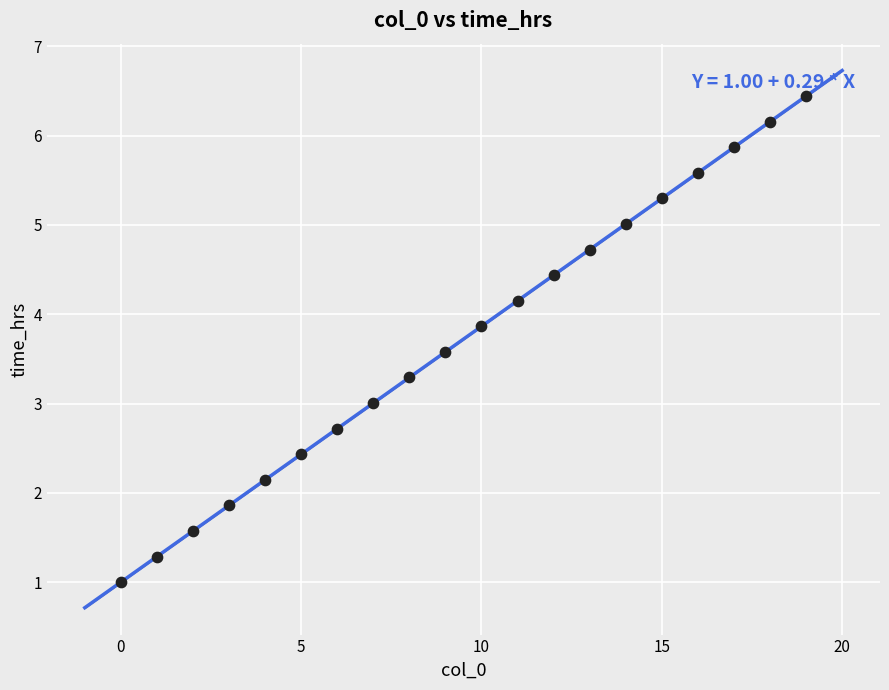

What is the range of Y values (max minus min)?

5.4